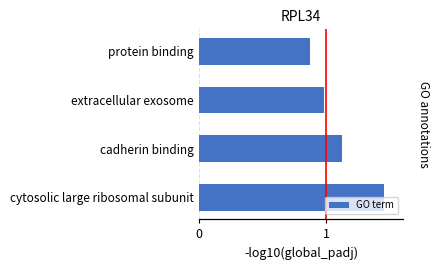

Rank the categories by value from lowest to highest.

protein binding, extracellular exosome, cadherin binding, cytosolic large ribosomal subunit